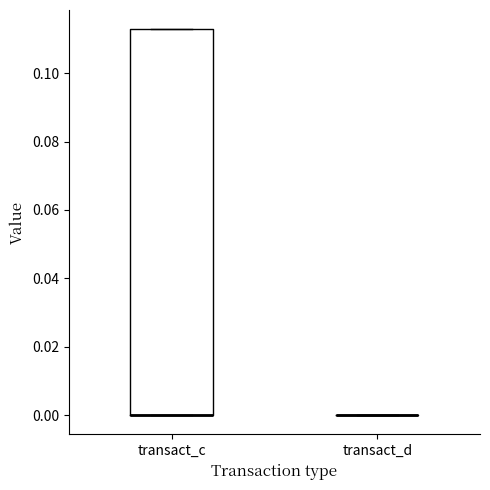

Reading left to right, transcribe this box plot: for each box, give where its median line is, the range the box spans, and where its two whiskers end, as read against the y-axis. The values are not printed on the chart, so give them approximately, as read against the axis.

transact_c: median 0.000 (drawn on the box's lower edge), box 0.000 to 0.112, whiskers 0.000 to 0.112
transact_d: box collapsed to a line at 0.000, whiskers 0.000 to 0.000